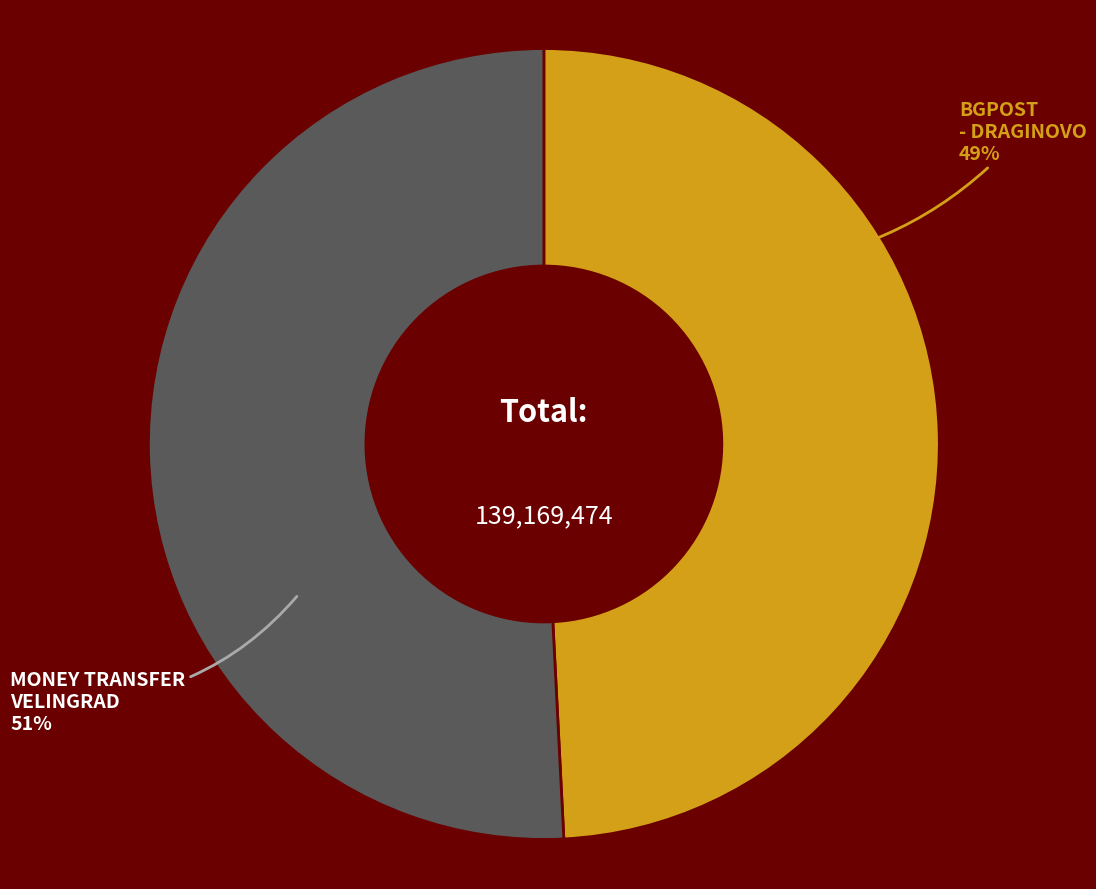

Is there a majority slice in this chart?

Yes